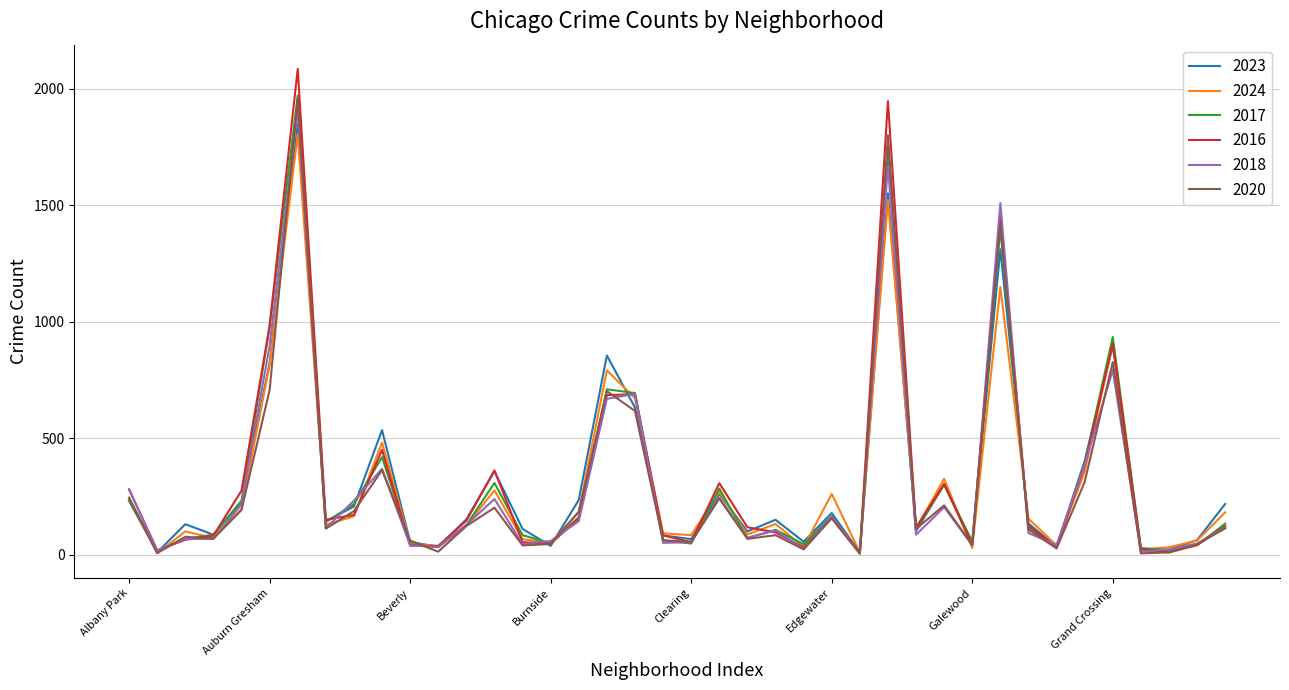

What is the maximum value shown in the chart?

2086